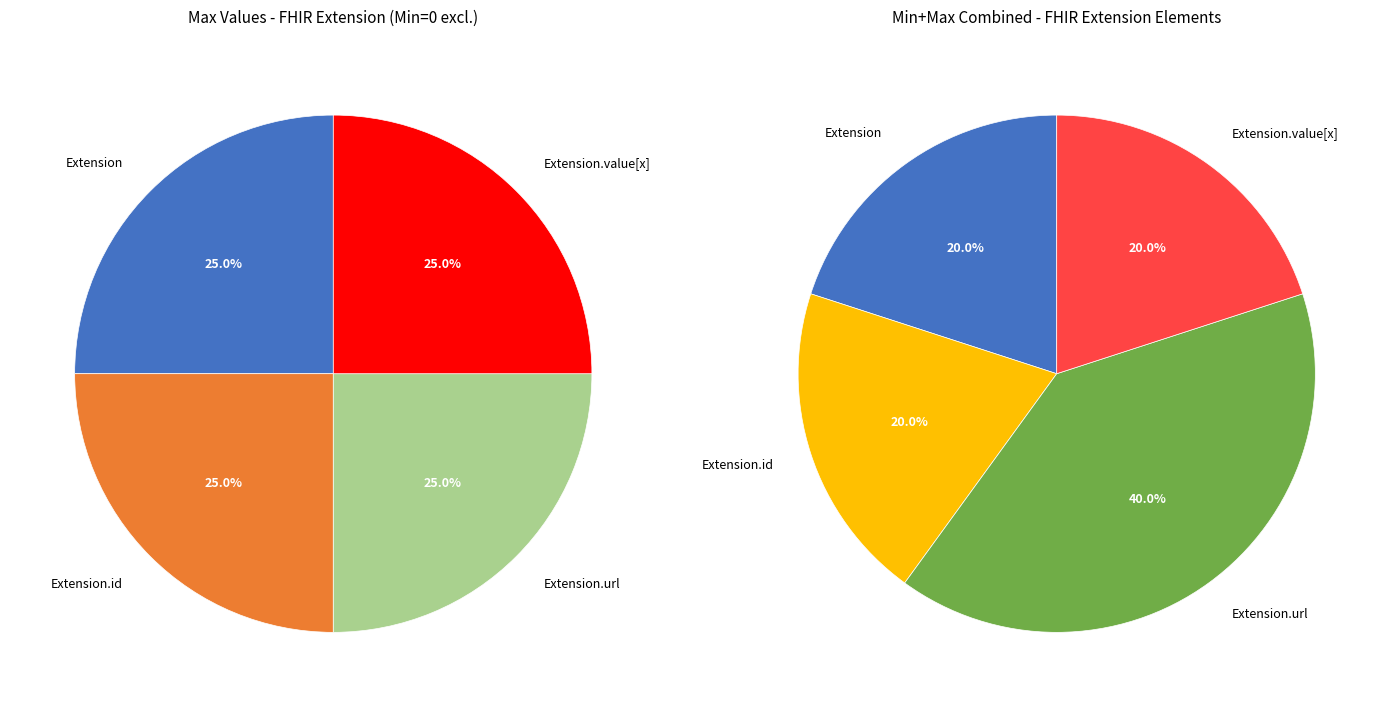

The Extension.value[x] slice represents 1% of the pie. True or false?

False